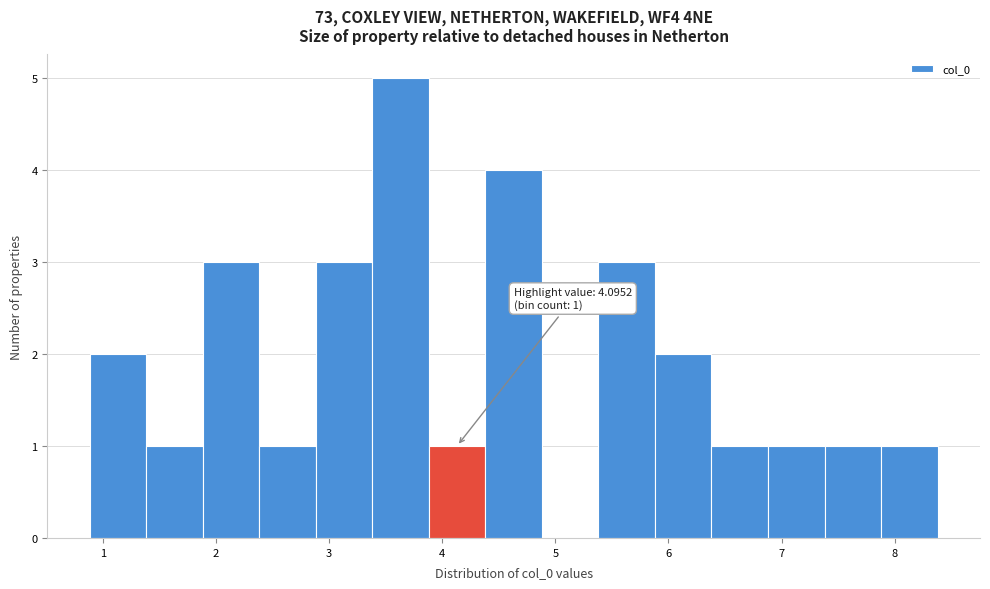

Over which range of the x-axis is the bar tallest?

3.4 to 3.9